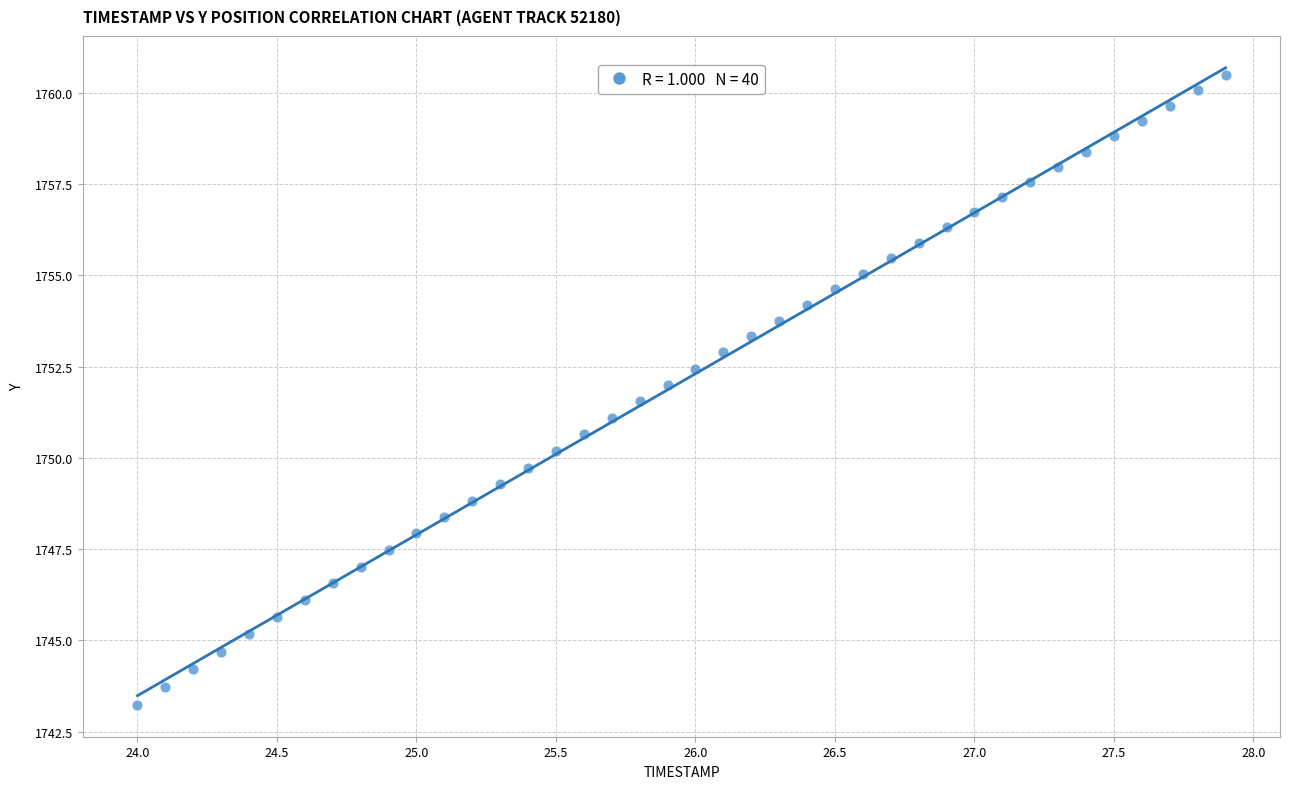

What is the range of X values (max minus min)?

3.9